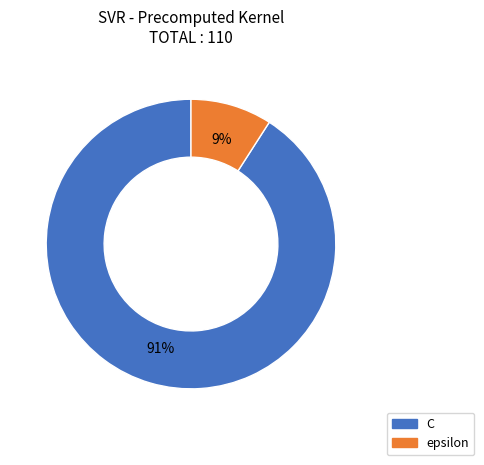

What percentage is the epsilon slice, to the nearest percent?

9%